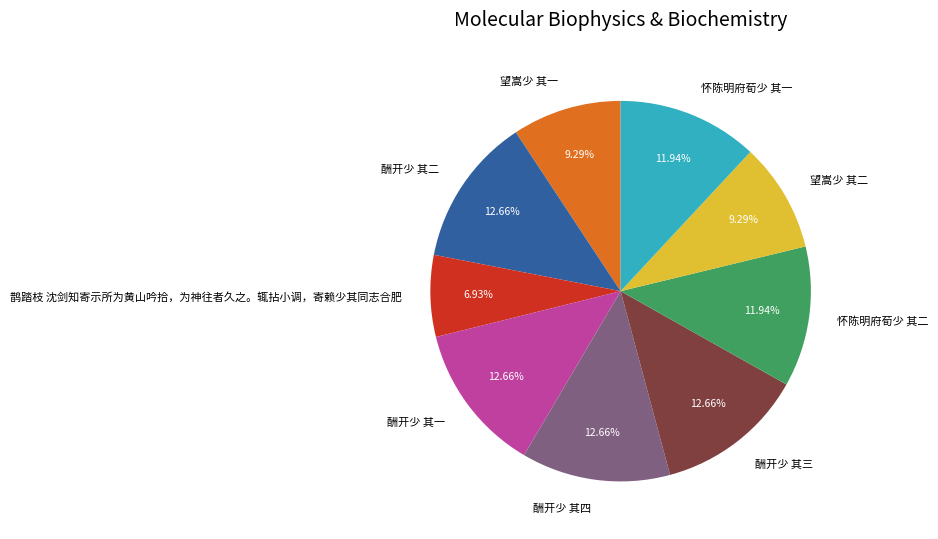

Combined, what portion of the pie is 望嵩少 其二 and 望嵩少 其一?

18.6%